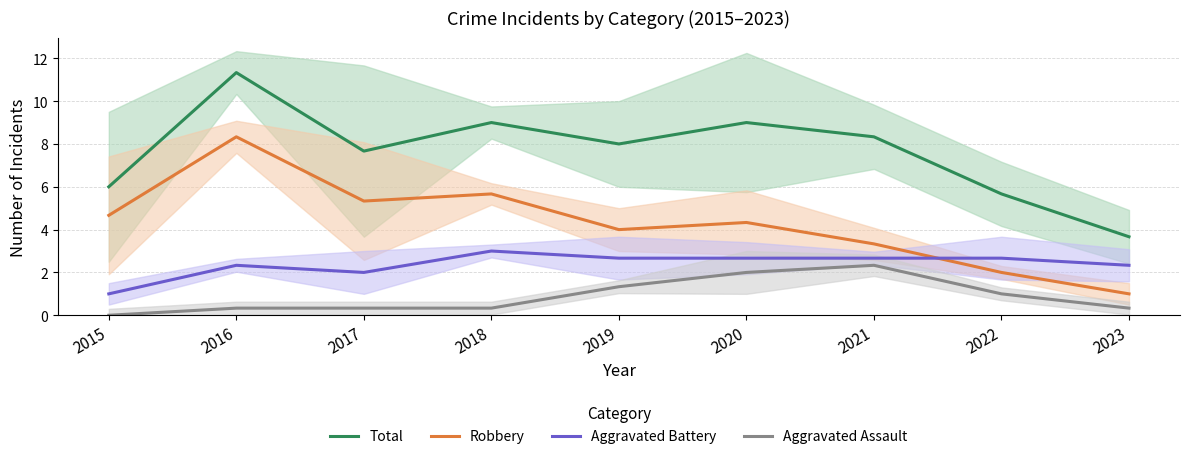

Reading left to right, list all the values displayed in this chart.

Total: 2015=6.0	2016=11.3	2017=7.7	2018=9.0	2019=8.0	2020=9.0	2021=8.3	2022=5.7	2023=3.7
Robbery: 2015=4.7	2016=8.3	2017=5.3	2018=5.7	2019=4.0	2020=4.3	2021=3.3	2022=2.0	2023=1.0
Aggravated Battery: 2015=1.0	2016=2.3	2017=2.0	2018=3.0	2019=2.7	2020=2.7	2021=2.7	2022=2.7	2023=2.3
Aggravated Assault: 2015=0.0	2016=0.3	2017=0.3	2018=0.3	2019=1.3	2020=2.0	2021=2.3	2022=1.0	2023=0.3